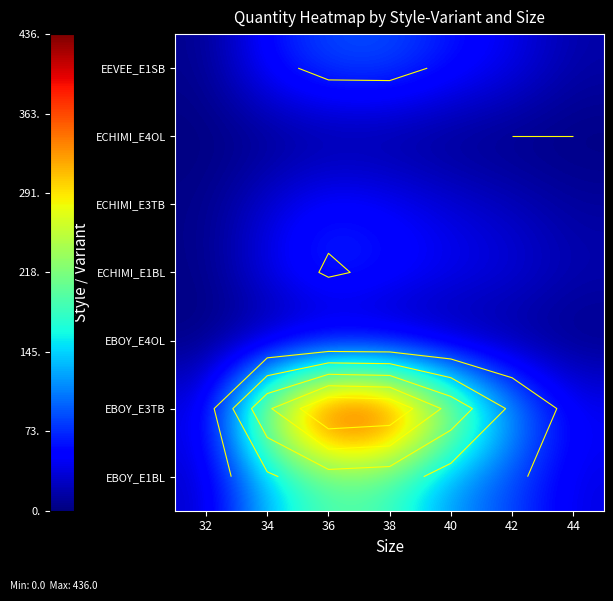

Which has a higher value, 34 or 32?

34